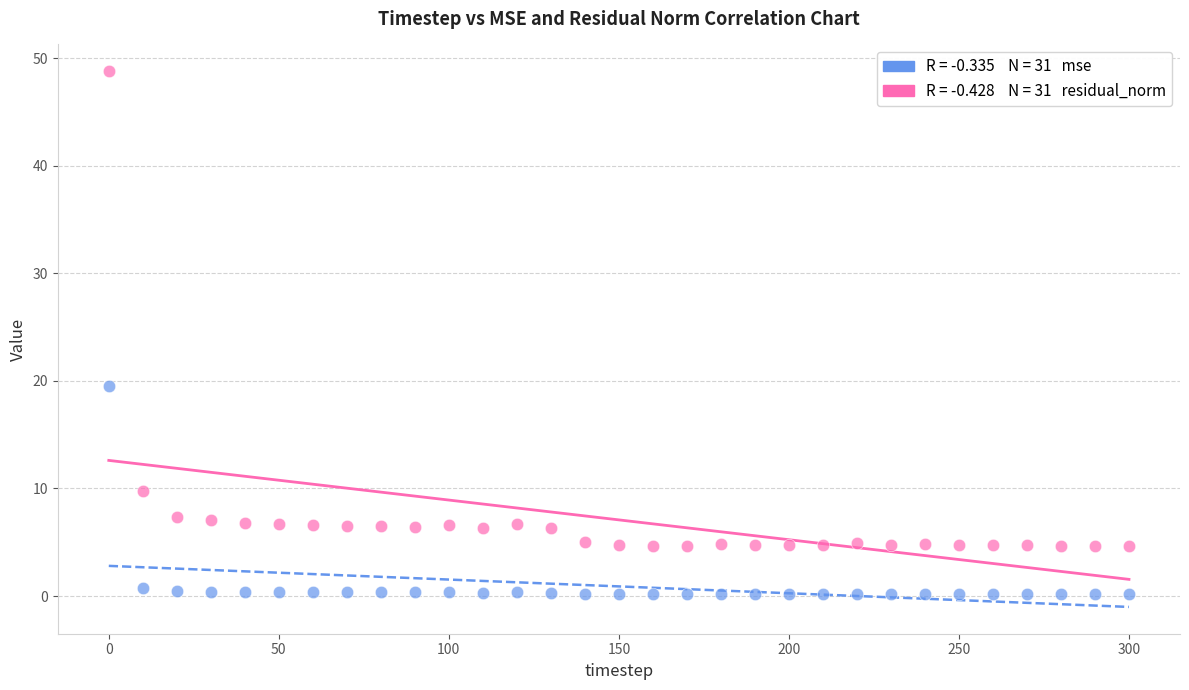

Across all data points, what is the range of X values (max minus min)?

300.0